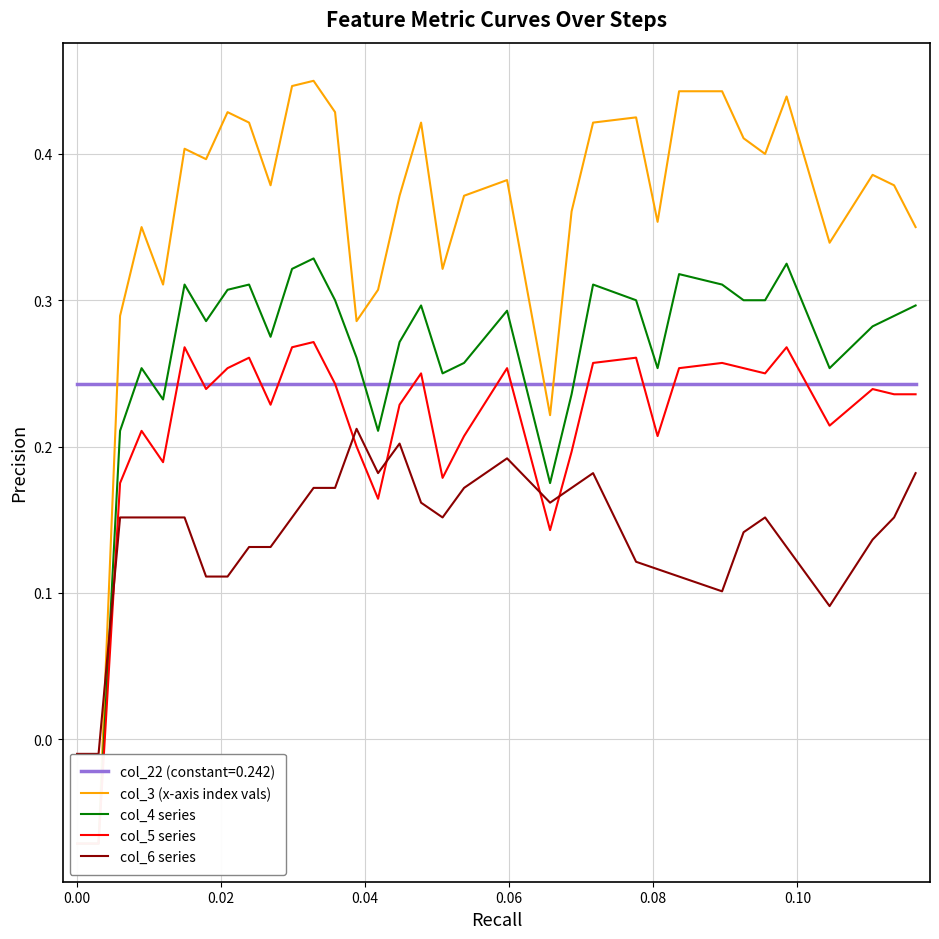

How many values in col_5 series are below zero?

2